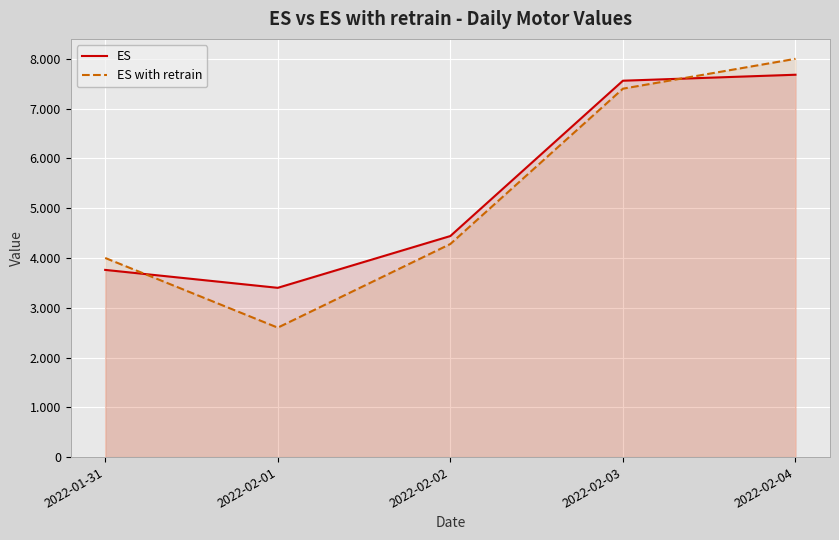

How many interior local valleys does the ES with retrain series have?

1